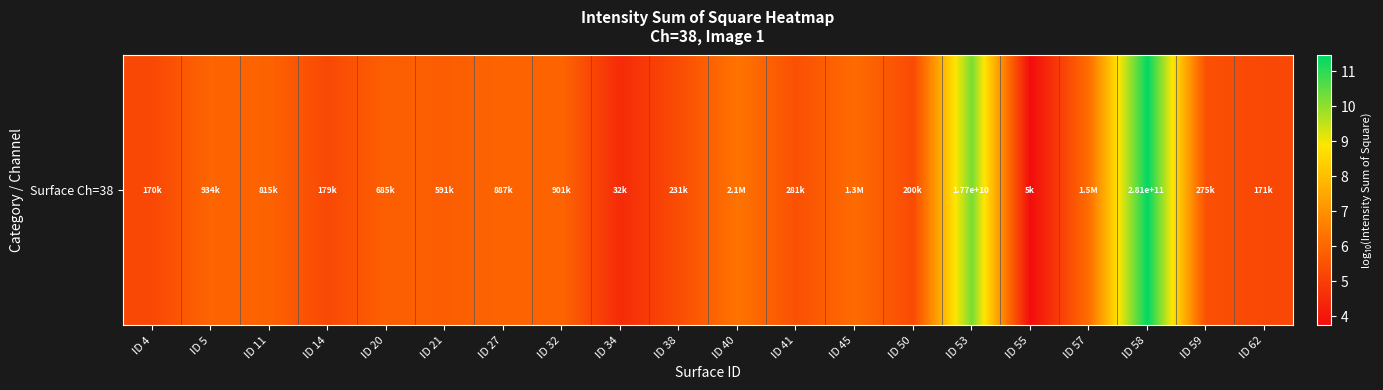

The value at ID 20 is 5.8. True or false?

True